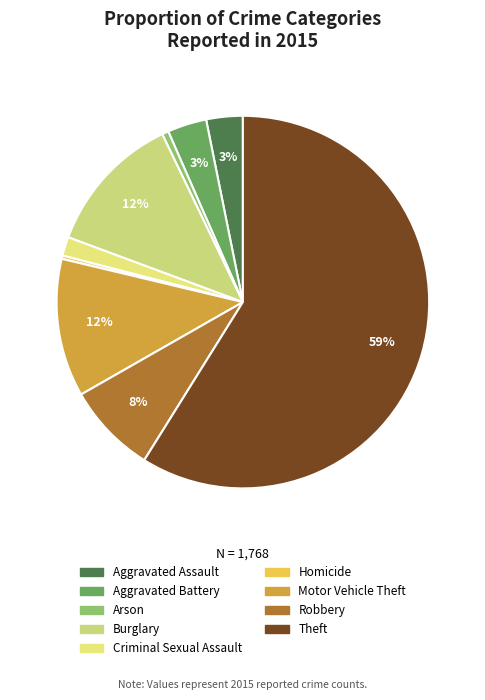

How many segments does this pie chart have?

9